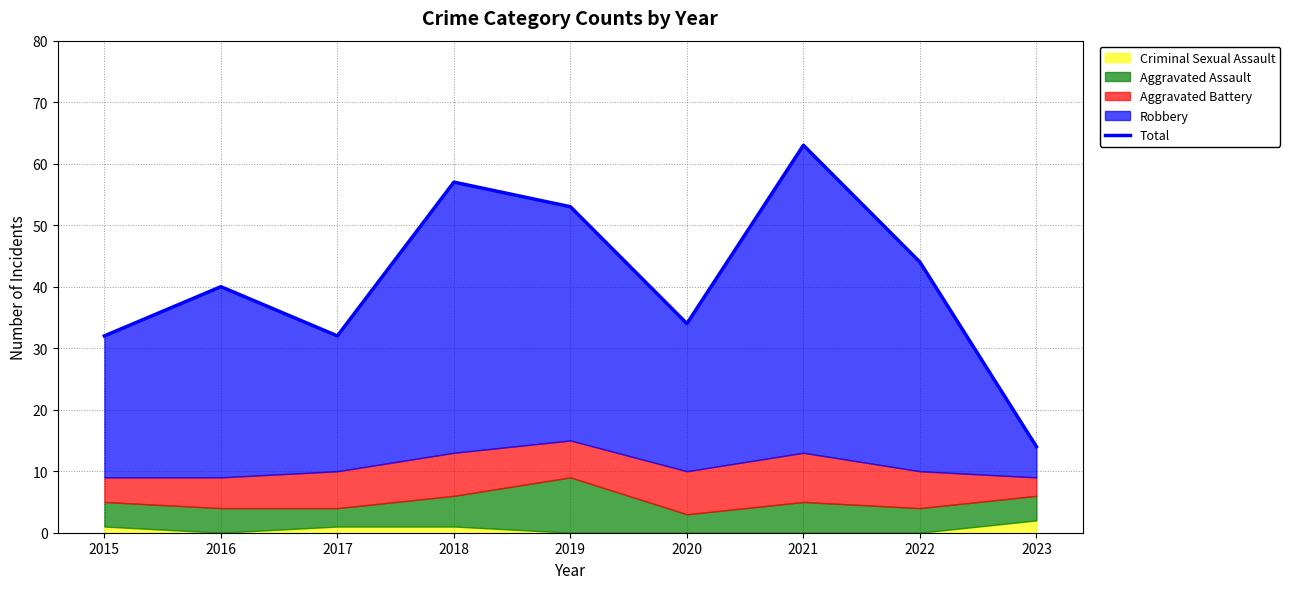

Reading right to left, what are all the values shown in this chart?

2023=14	2022=44	2021=63	2020=34	2019=53	2018=57	2017=32	2016=40	2015=32